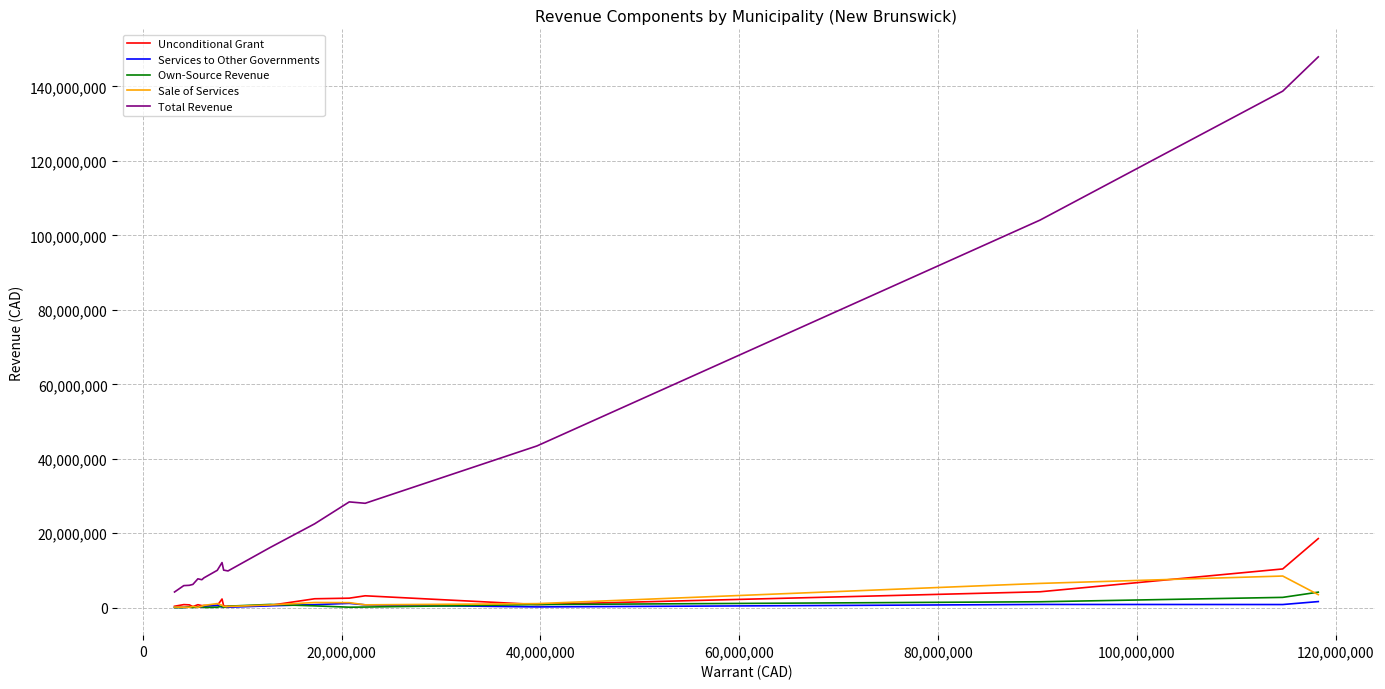

True or false: Services to Other Governments and Total Revenue intersect in this chart.

False